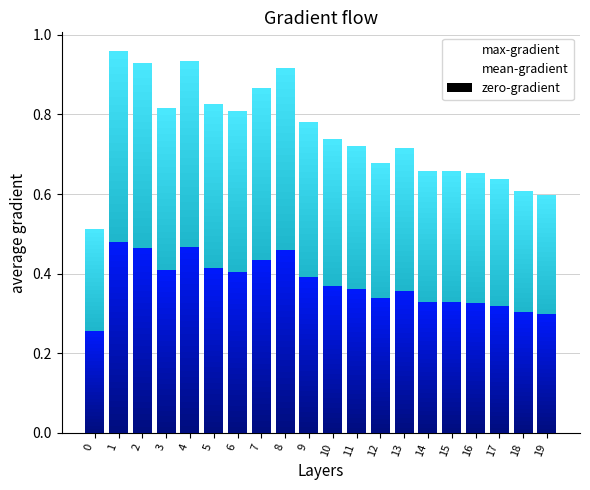

How many series are shown in this chart?

3